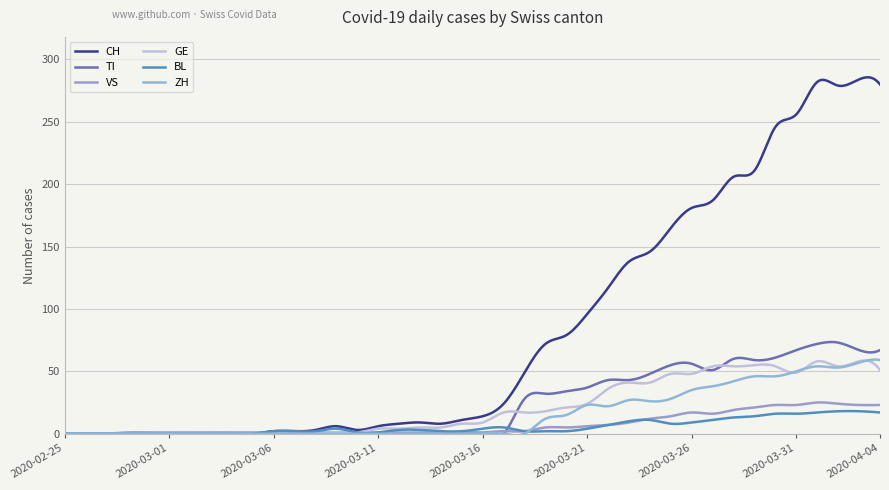

Does the chart display data point markers on the line(s)?

No